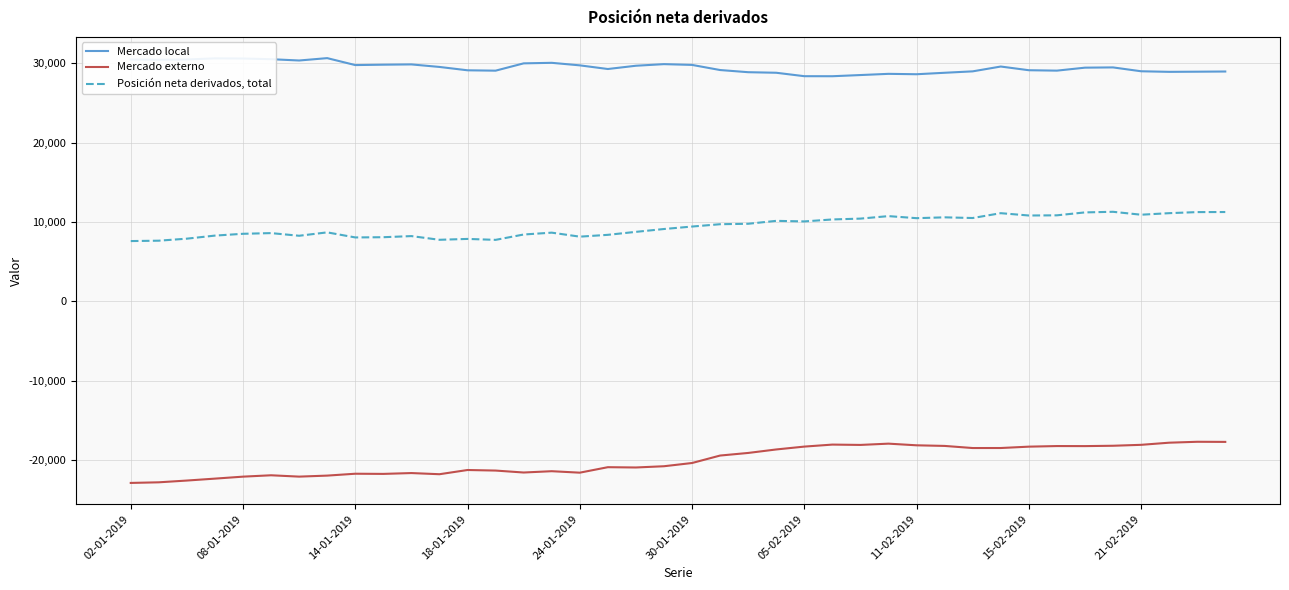

True or false: Posición neta derivados, total and Mercado local cross at least once.

False